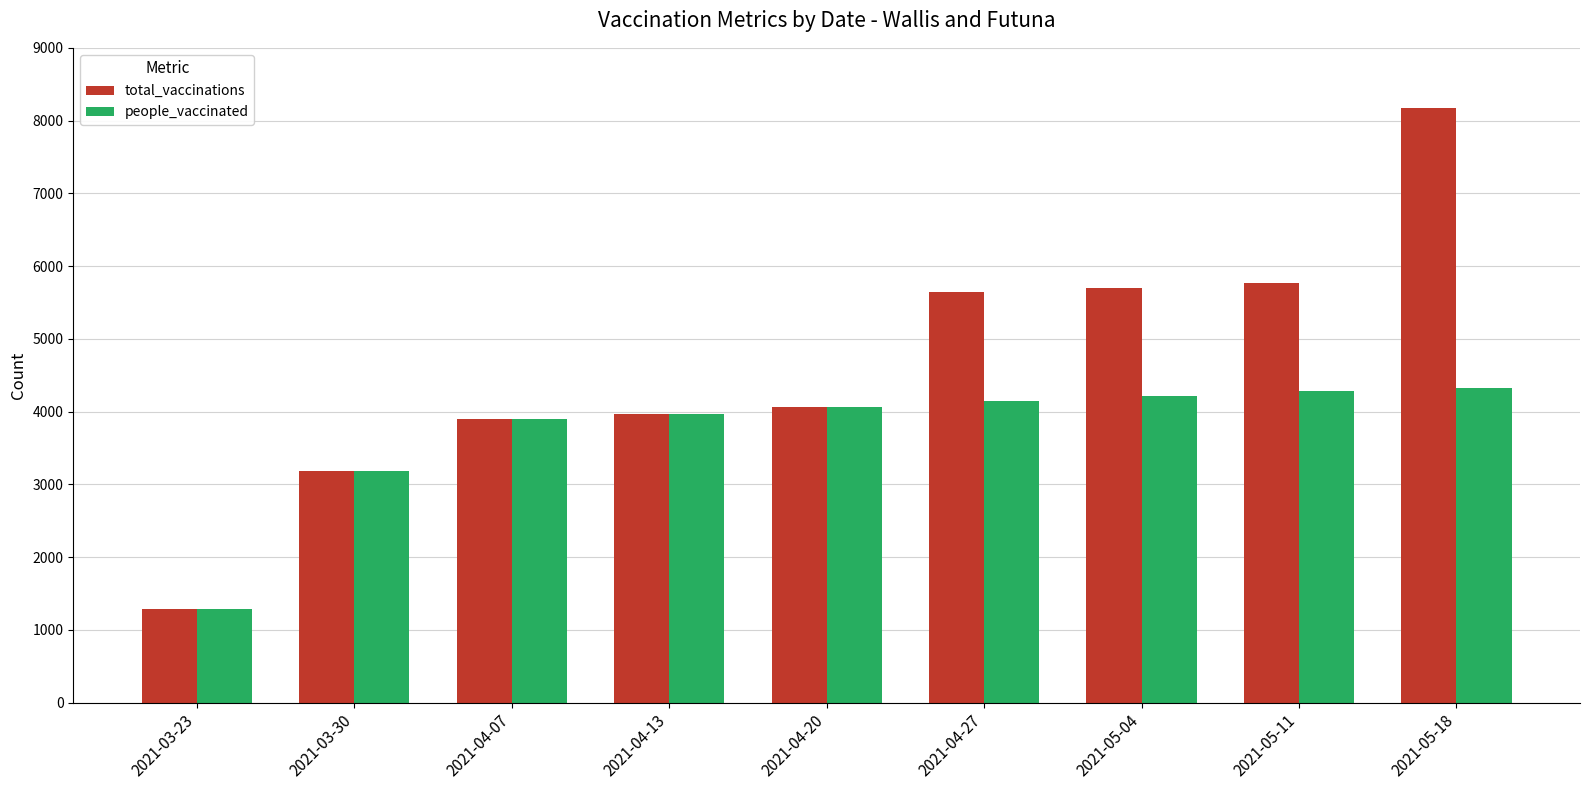

What is the lowest value of the people_vaccinated series?

1286